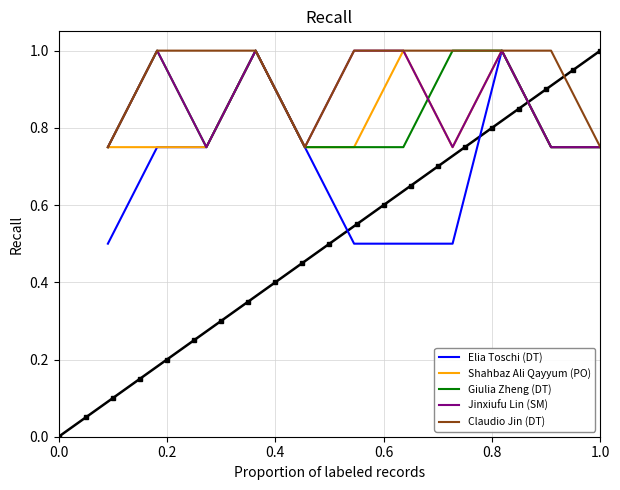

True or false: Giulia Zheng (DT) and Claudio Jin (DT) intersect in this chart.

False